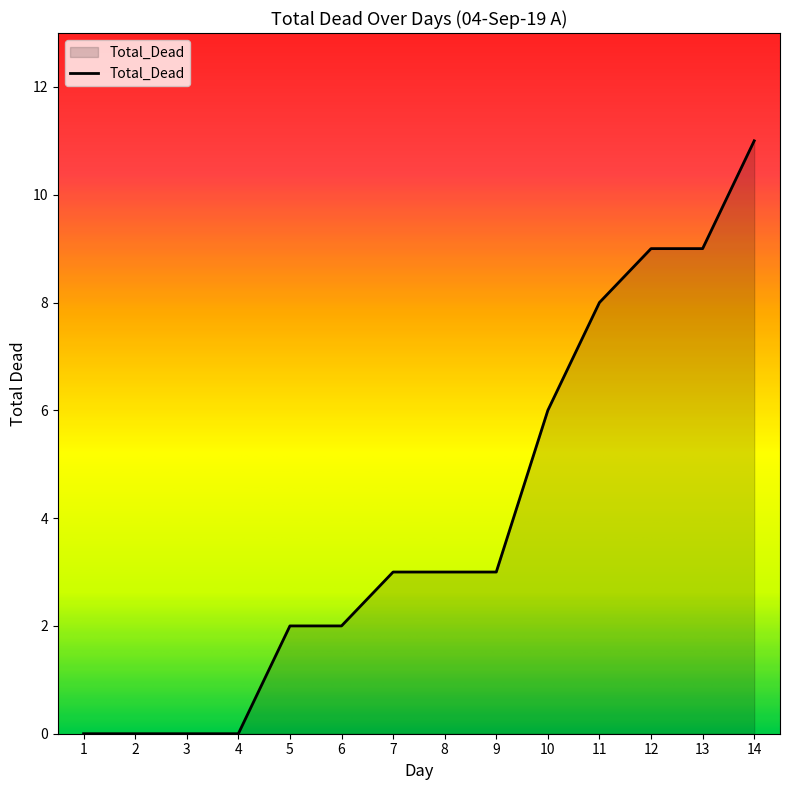

Reading right to left, transcribe all the data shown in this chart.

11	9	9	8	6	3	3	3	2	2	0	0	0	0